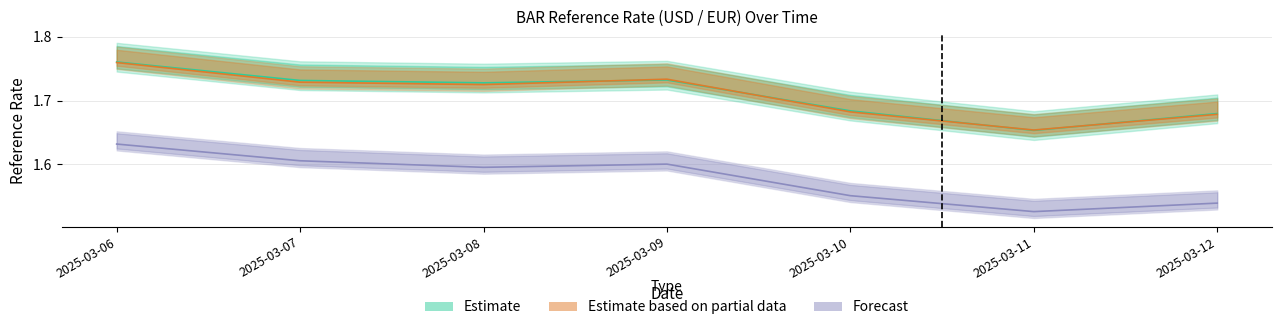

Reading left to right, extract all data points from this chart.

Estimate: 1.8	1.7	1.7	1.7	1.7	1.7	1.7
Estimate based on partial data: 1.8	1.7	1.7	1.7	1.7	1.7	1.7
Forecast: 1.6	1.6	1.6	1.6	1.6	1.5	1.5